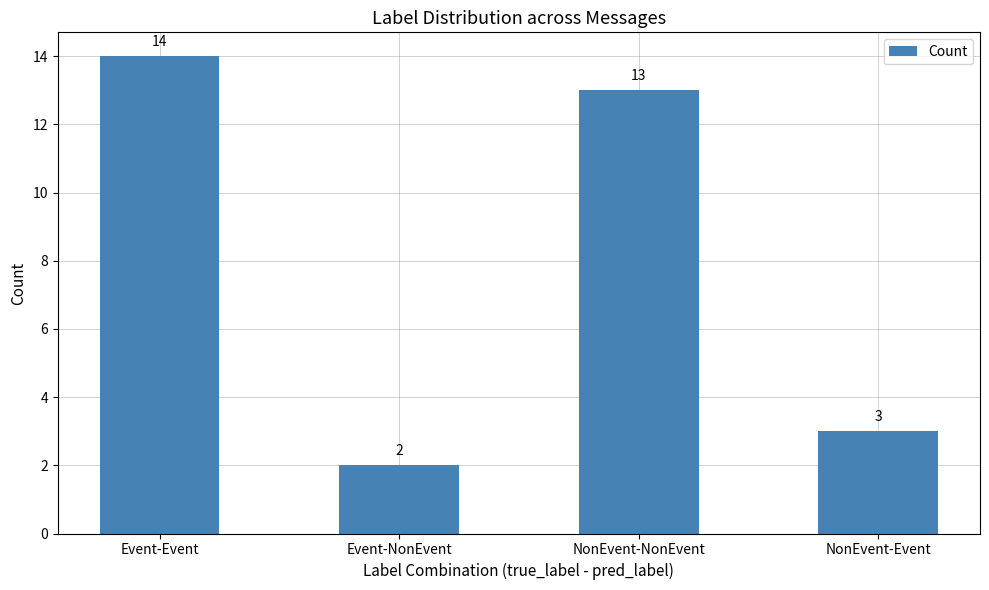

What is the maximum value shown in the chart?

14